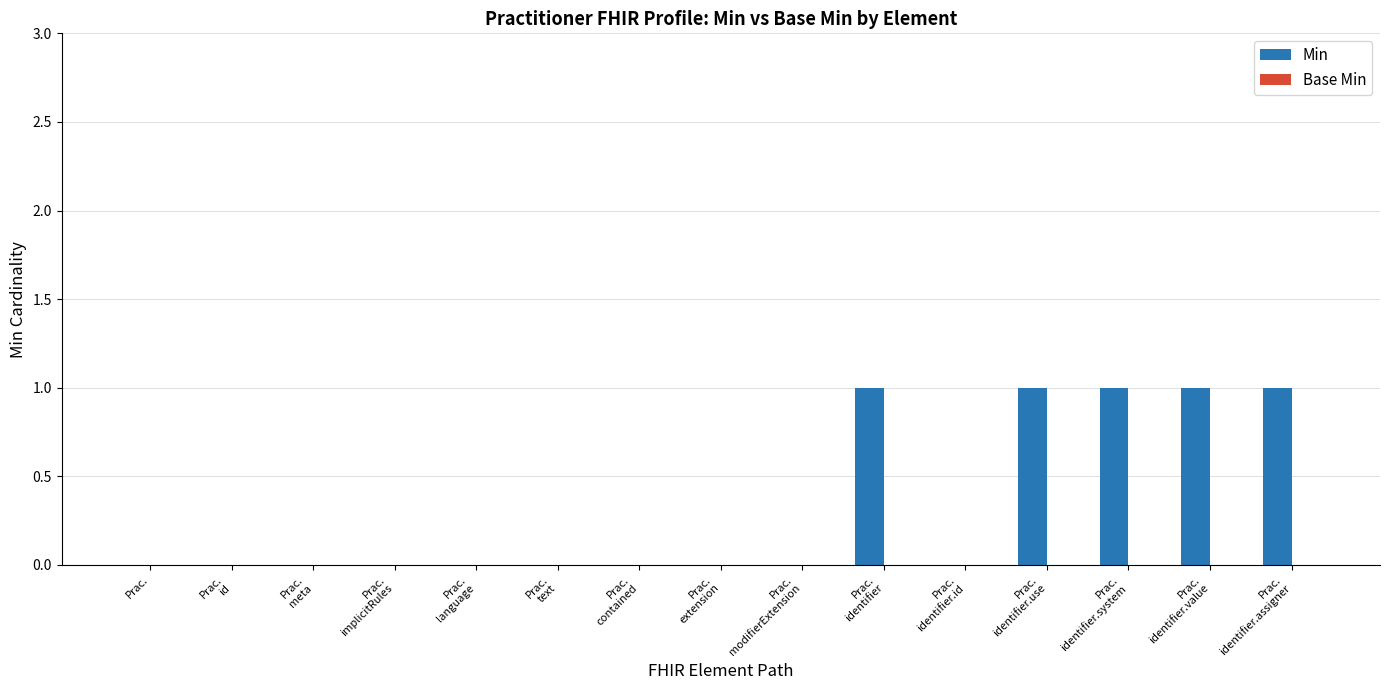

Are the bars horizontal?

No